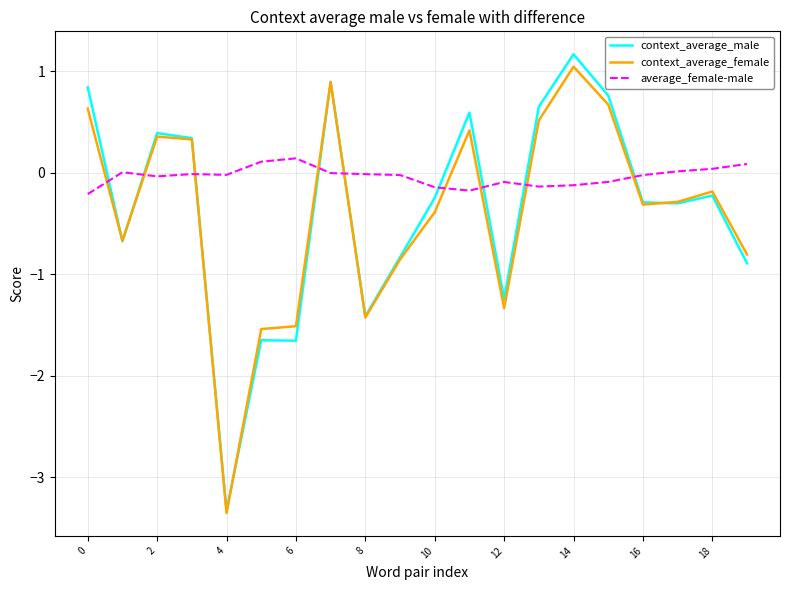

List the series in order of their peak value, lowest first.

average_female-male, context_average_female, context_average_male